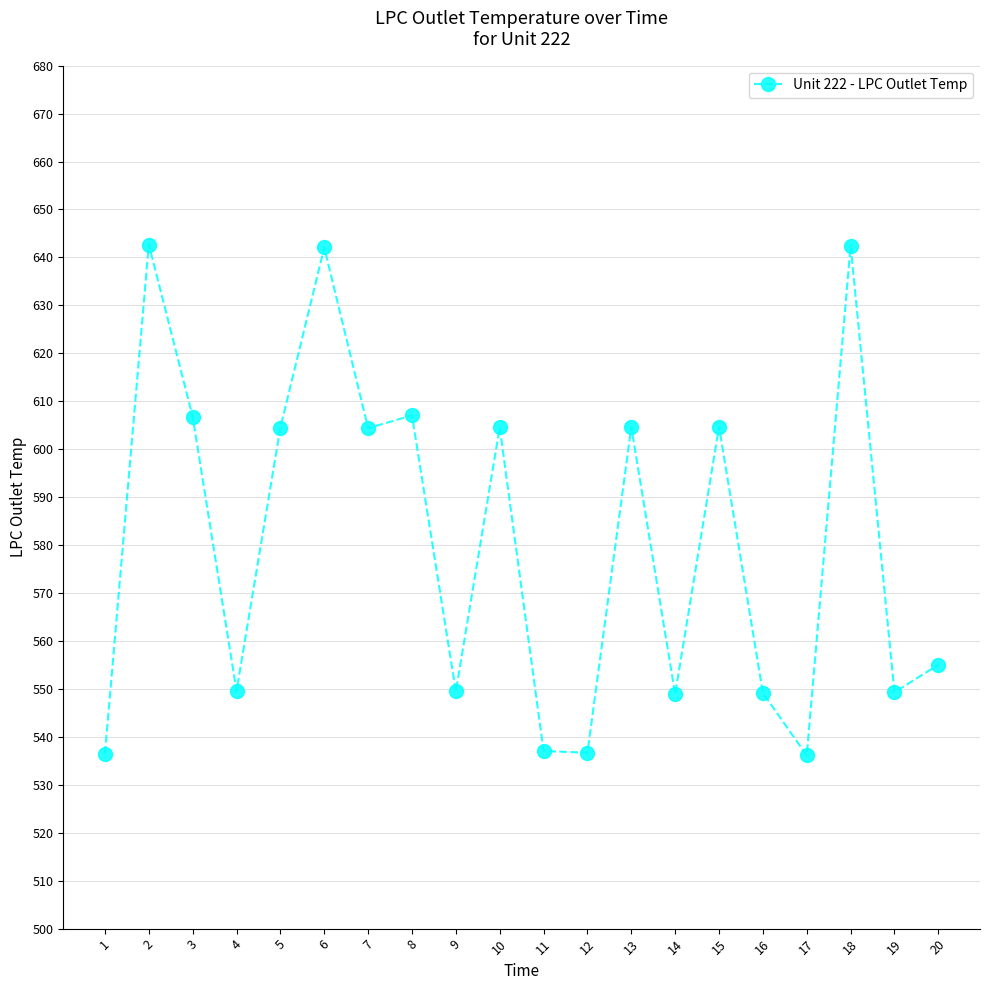

What is the ratio of the value at 4 to the value at 8?

0.9